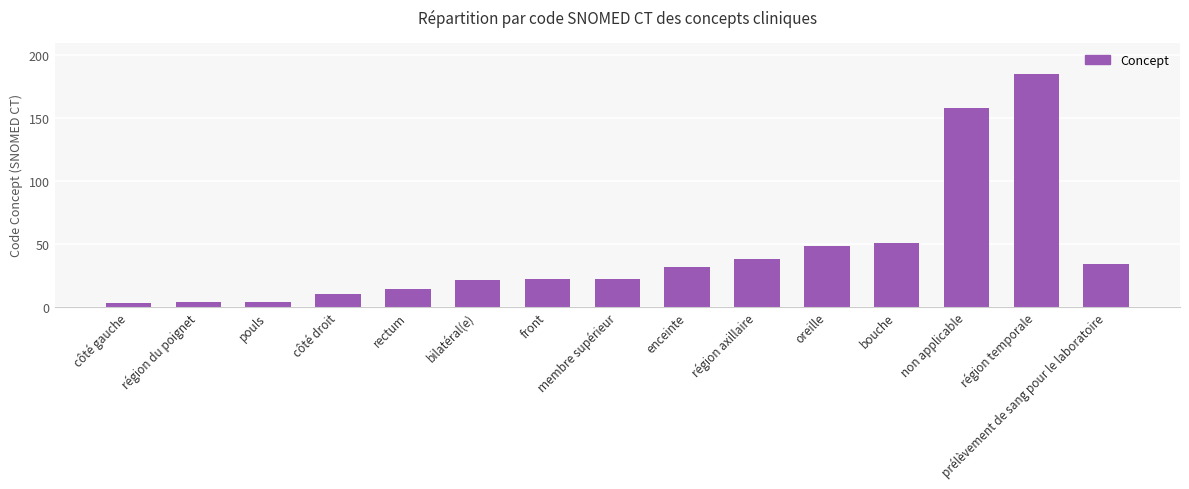

At which label is the value closest to 94?

bouche